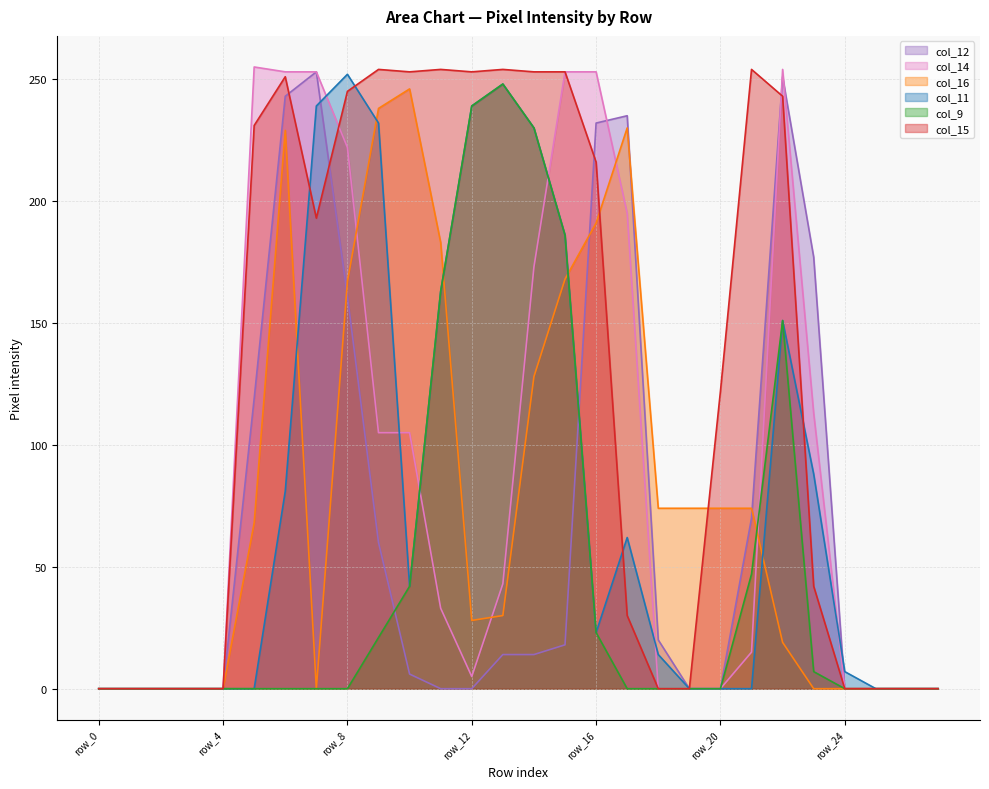

How many interior local valleys does the col_15 series have?

3